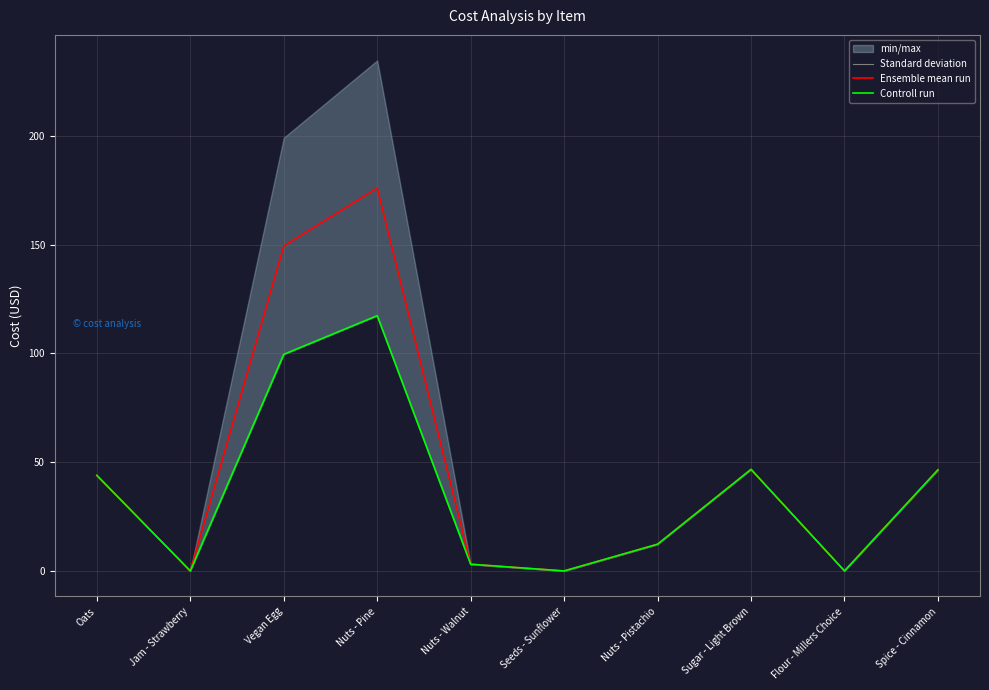

True or false: Standard deviation and Controll run intersect in this chart.

False